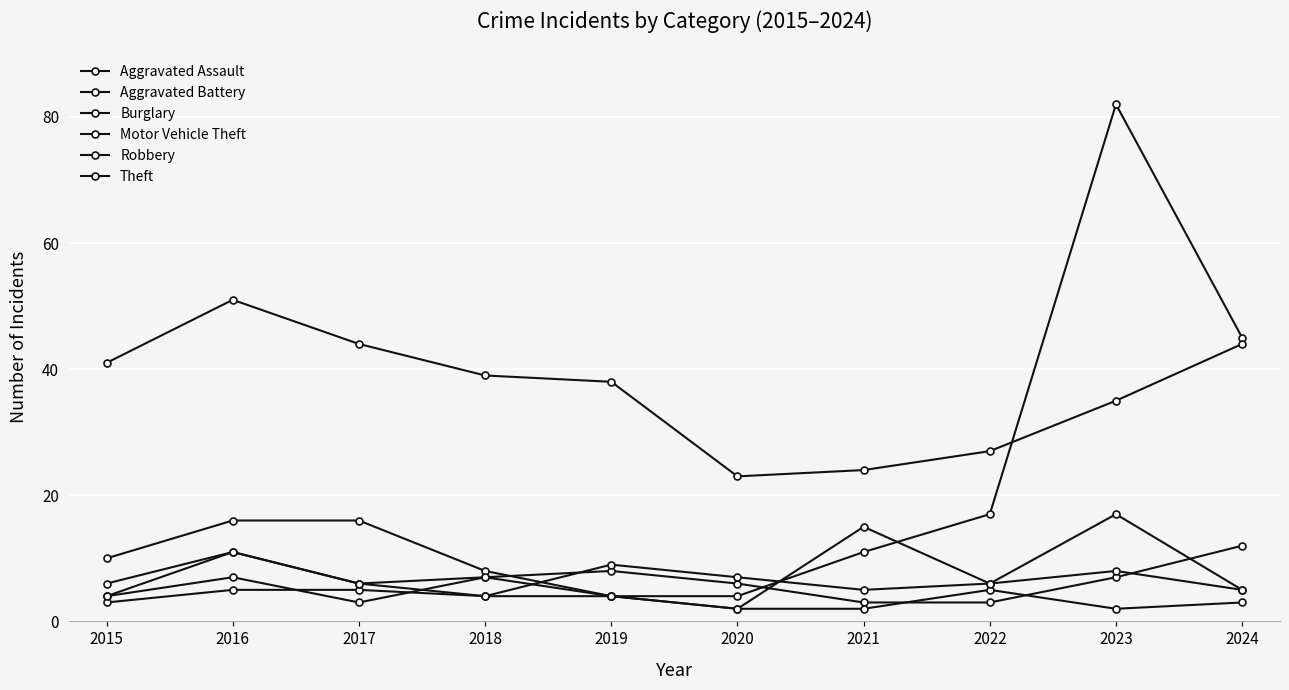

Where is Robbery nearest to the value 9?

2016